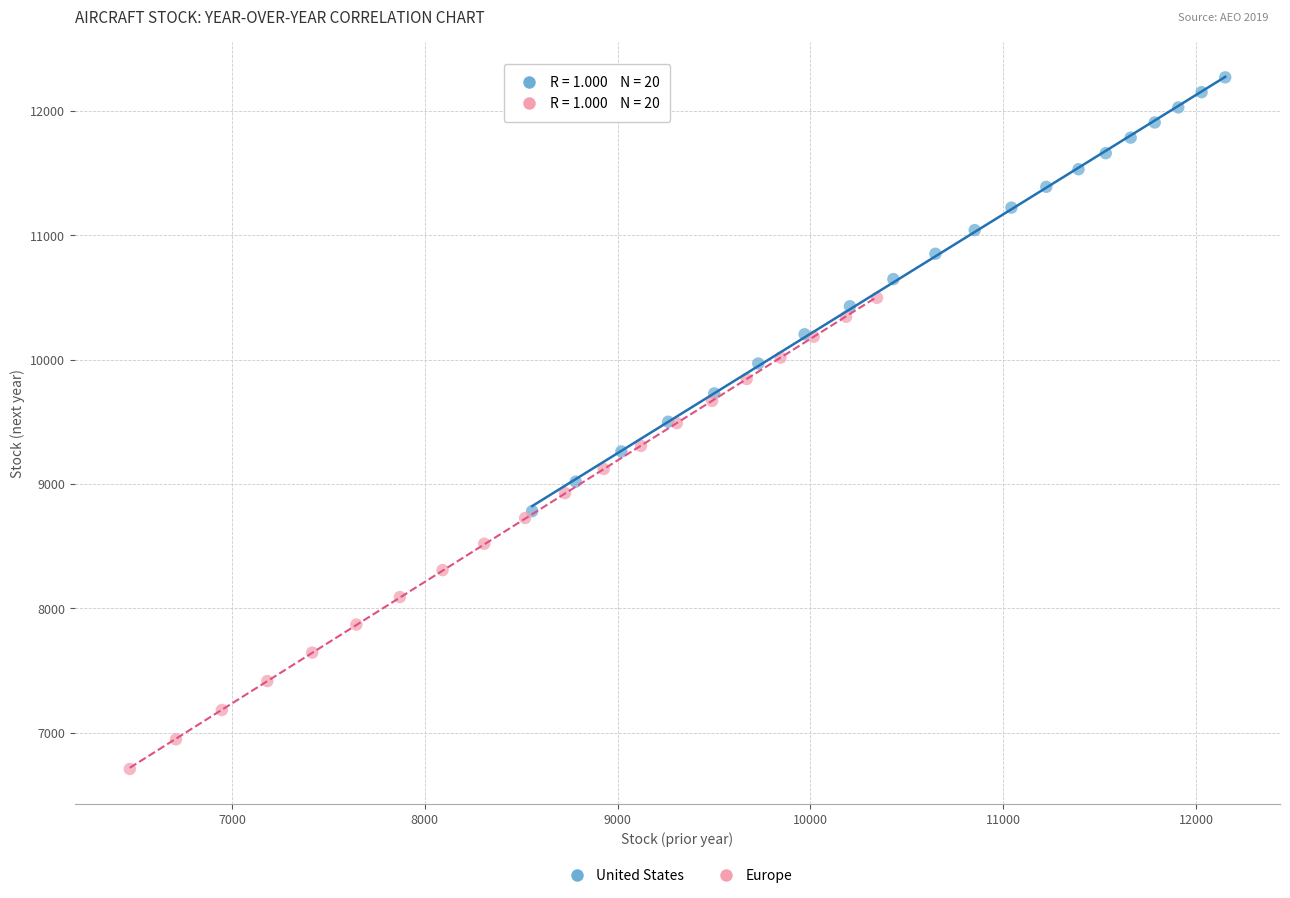

Which series reaches the minimum Y coordinate?

Europe